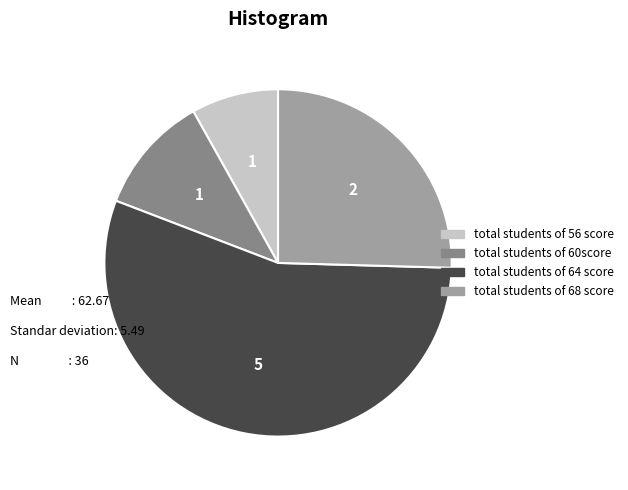

Does any single category account for the majority?

Yes